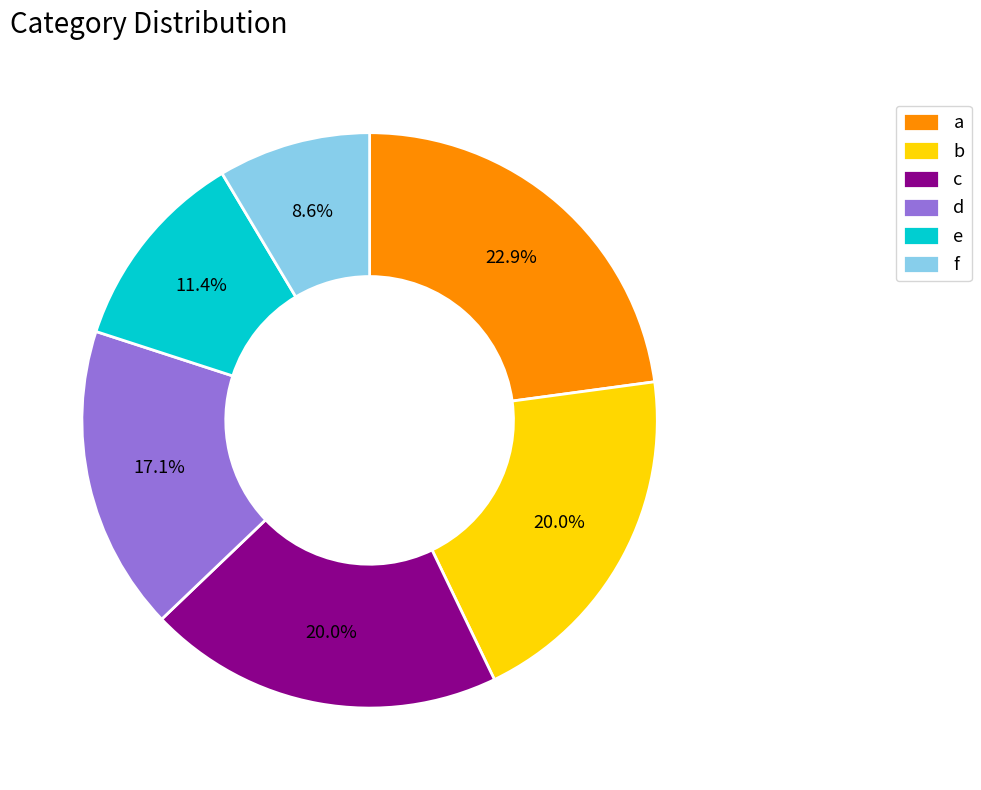

Which slice is the smallest?

f